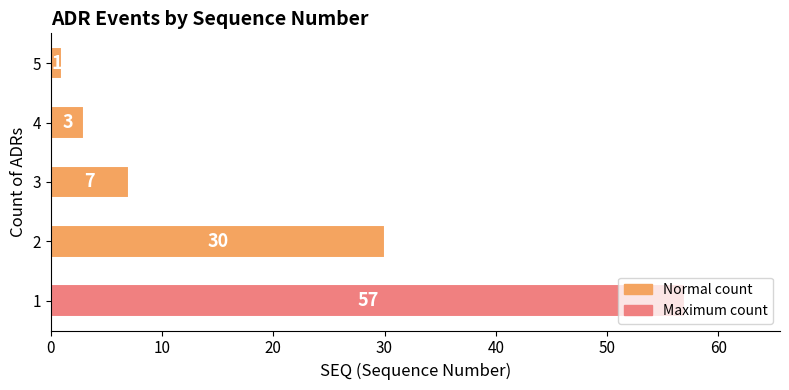

True or false: the data shows 7 at 3.

True